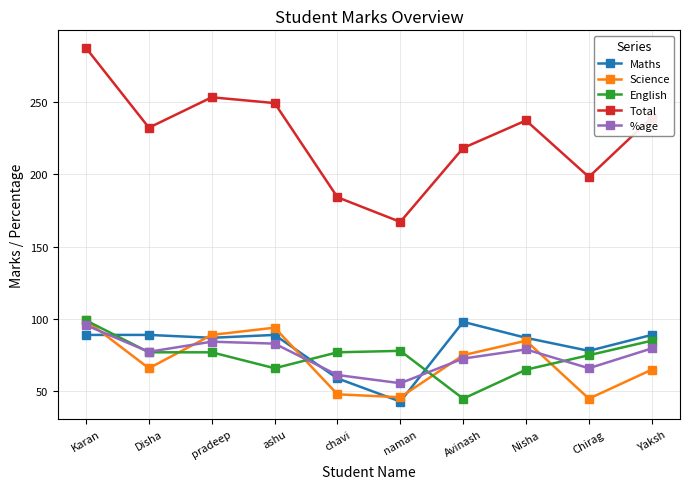

Which label corresponds to the largest value in the chart?

Karan